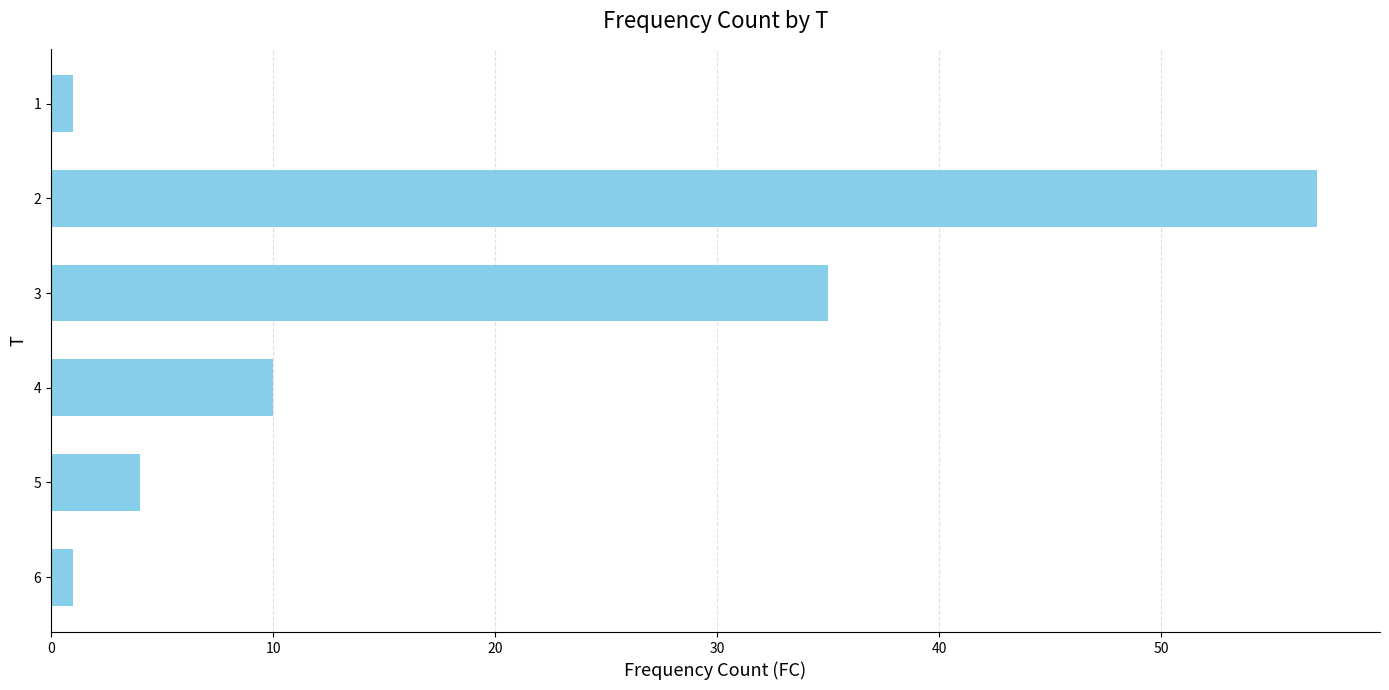

What is the sum of all values?

108